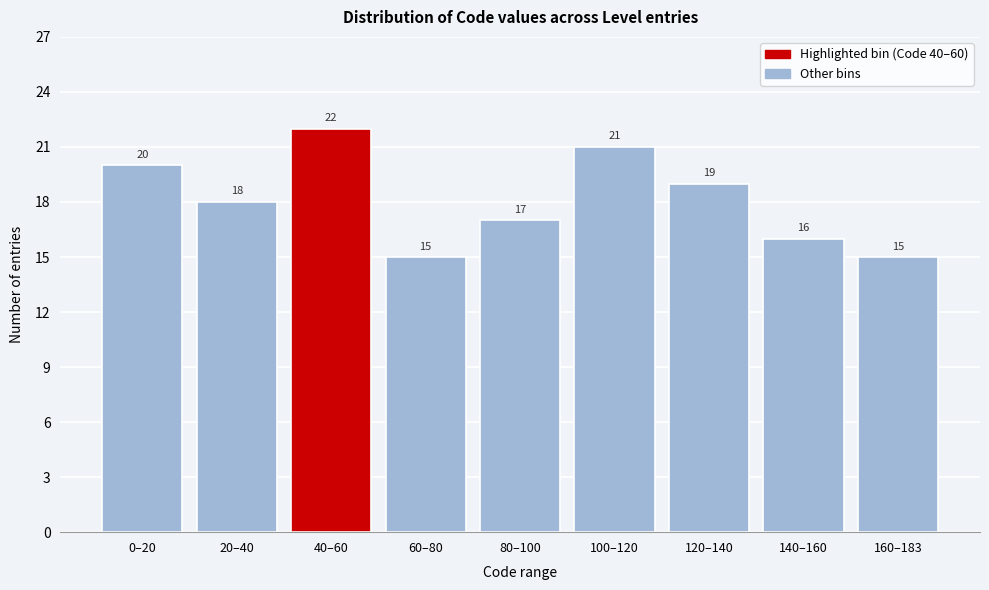

Reading left to right, transcribe all the data shown in this chart.

0–20=20	20–40=18	40–60=22	60–80=15	80–100=17	100–120=21	120–140=19	140–160=16	160–183=15